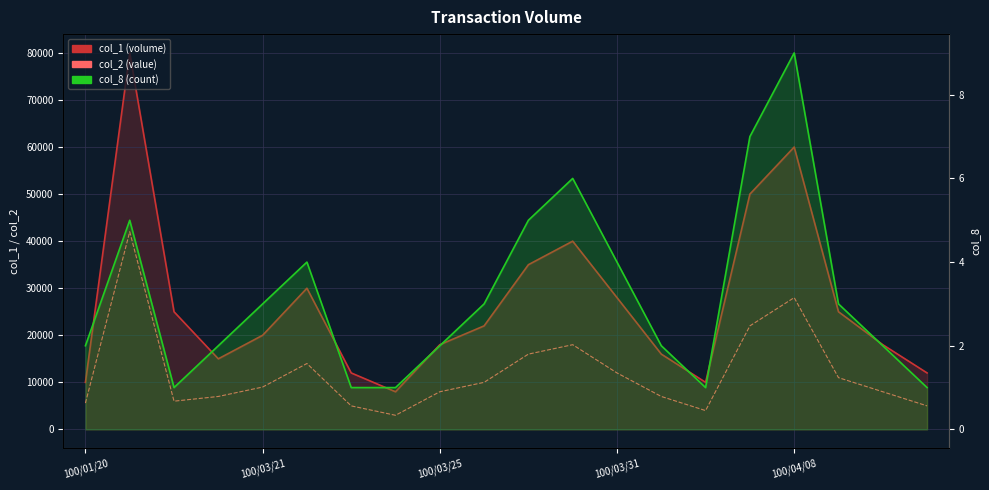

Which series has the largest total across all categories?

col_1 (volume)